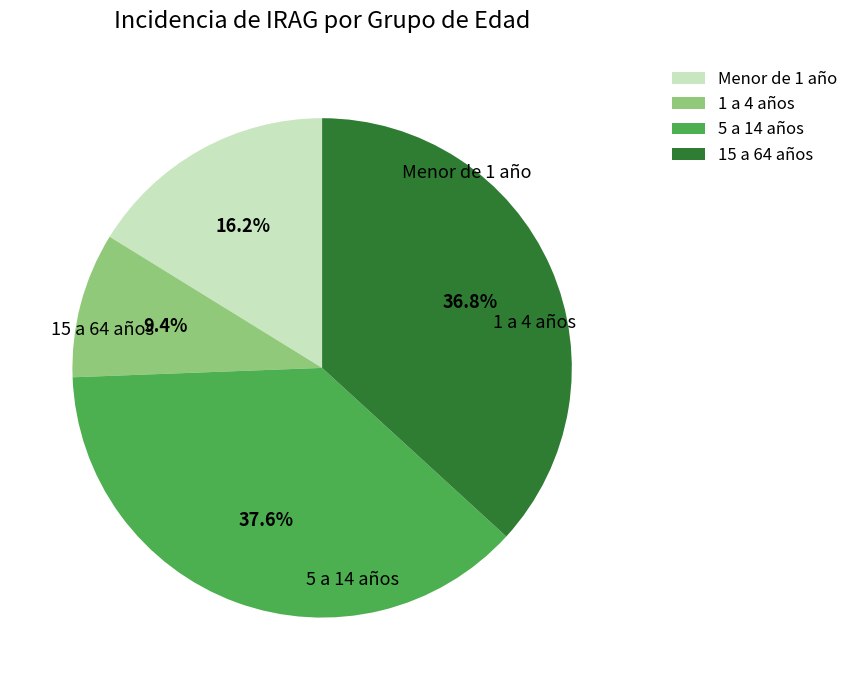

Rank the categories by value from highest to lowest.

5 a 14 años, 15 a 64 años, Menor de 1 año, 1 a 4 años